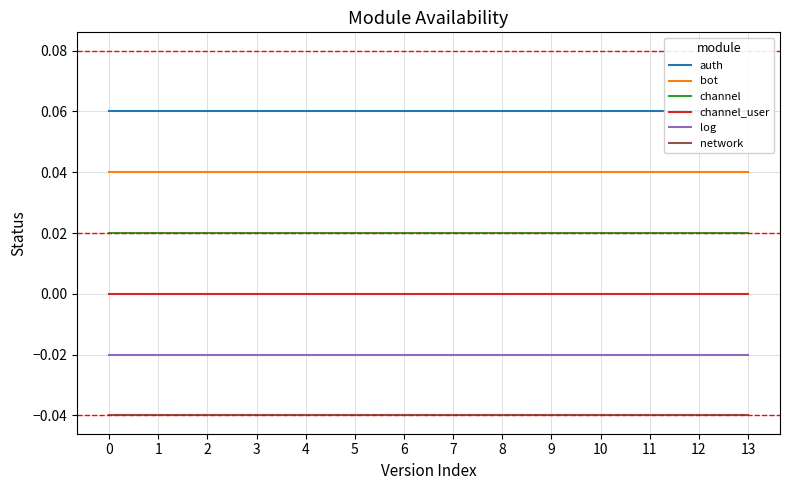

Rank the categories by bot value from lowest to highest.

0, 1, 2, 3, 4, 5, 6, 7, 8, 9, 10, 11, 12, 13